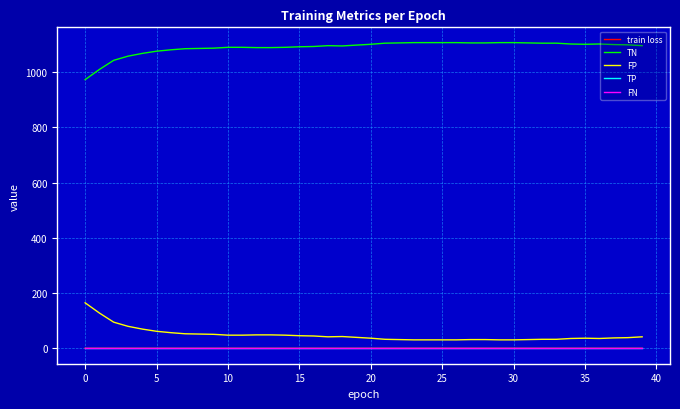

Which series has the largest total across all categories?

TN